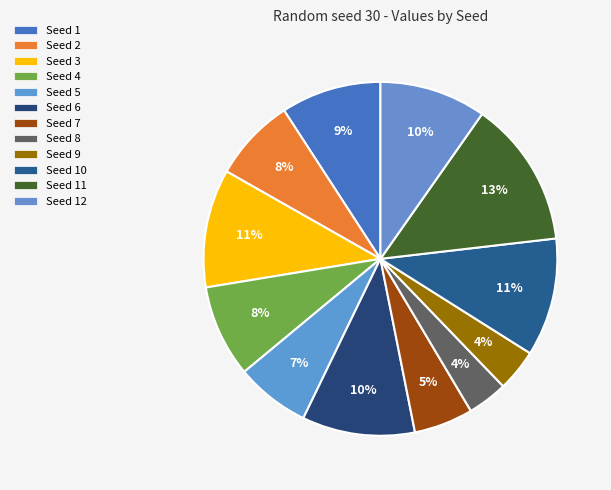

Is there a majority slice in this chart?

No